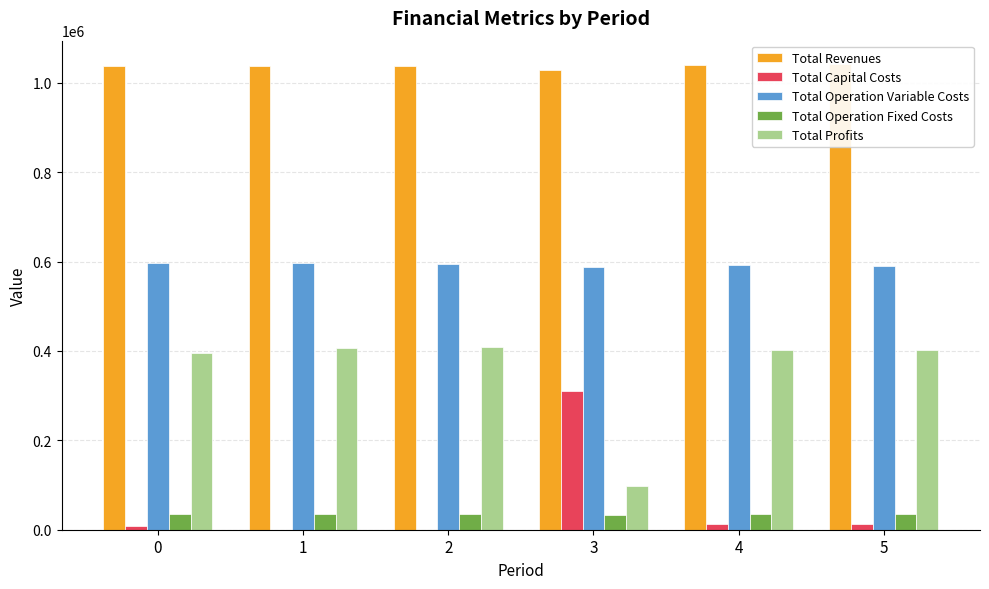

Is the value of Total Operation Variable Costs at 5 greater than the value of Total Capital Costs at 5?

Yes